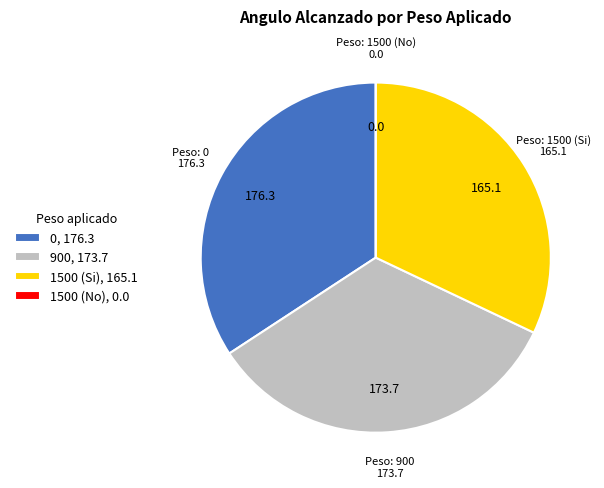

The 1500 (Si), 165.1 slice represents 32% of the pie. True or false?

True